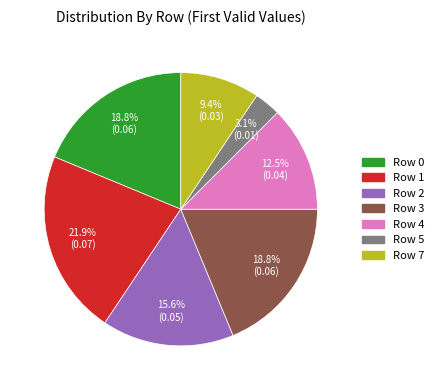

Combined, what portion of the pie is Row 5 and Row 0?

21.9%